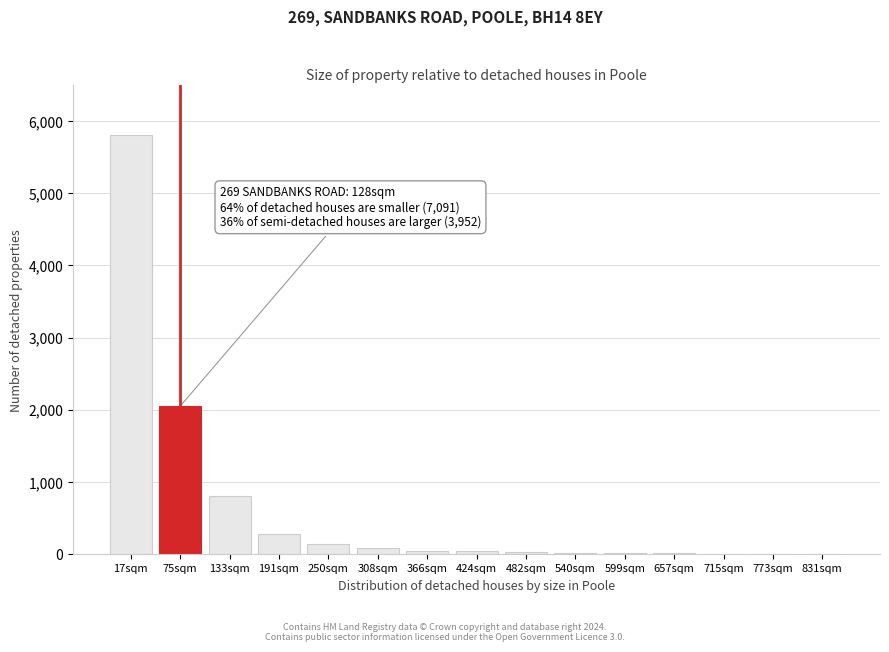

Which label corresponds to the largest value in the chart?

17sqm